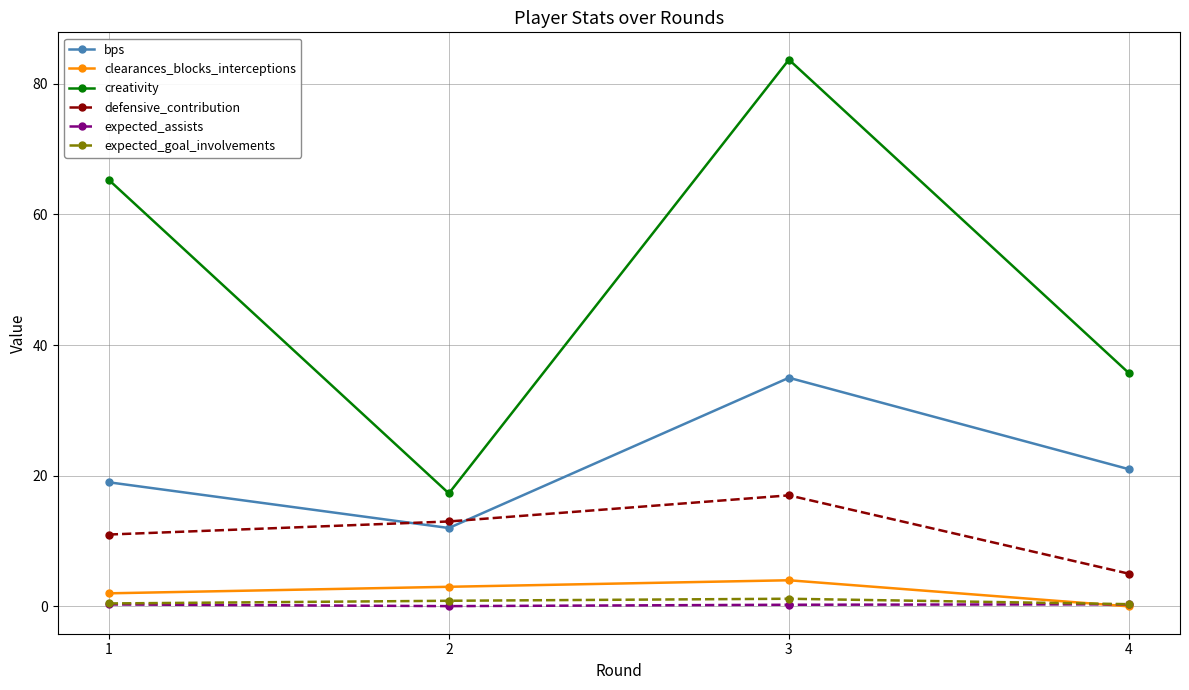

How many series are shown in this chart?

6